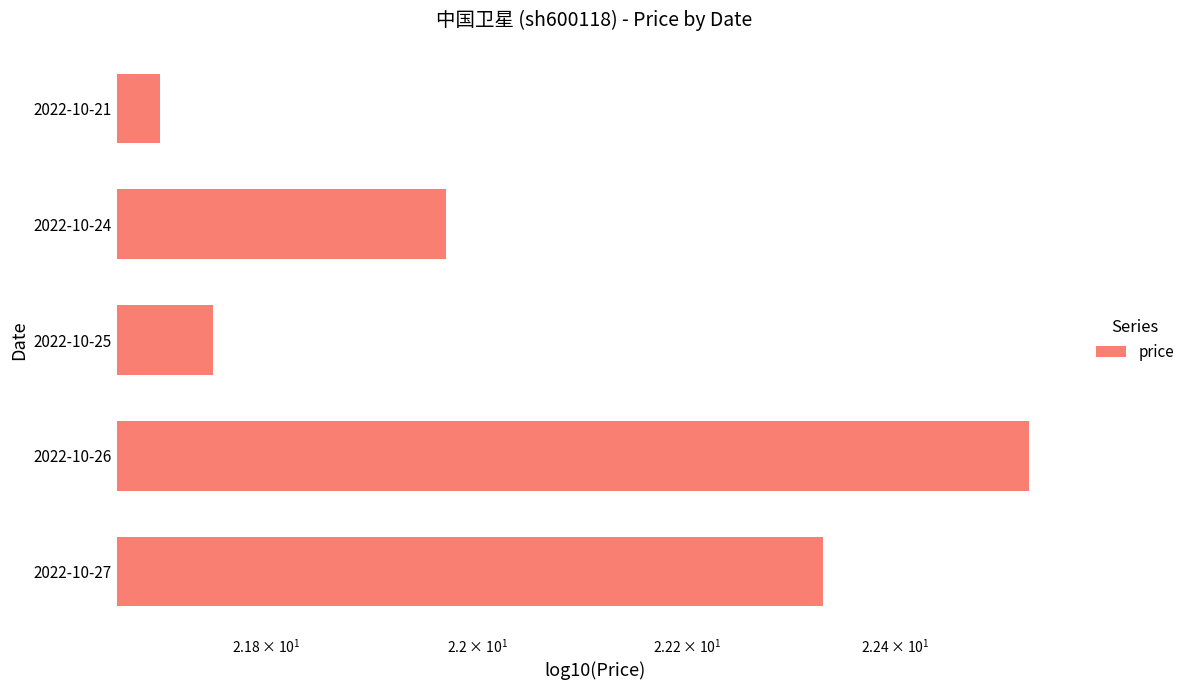

Does the chart contain any negative values?

No